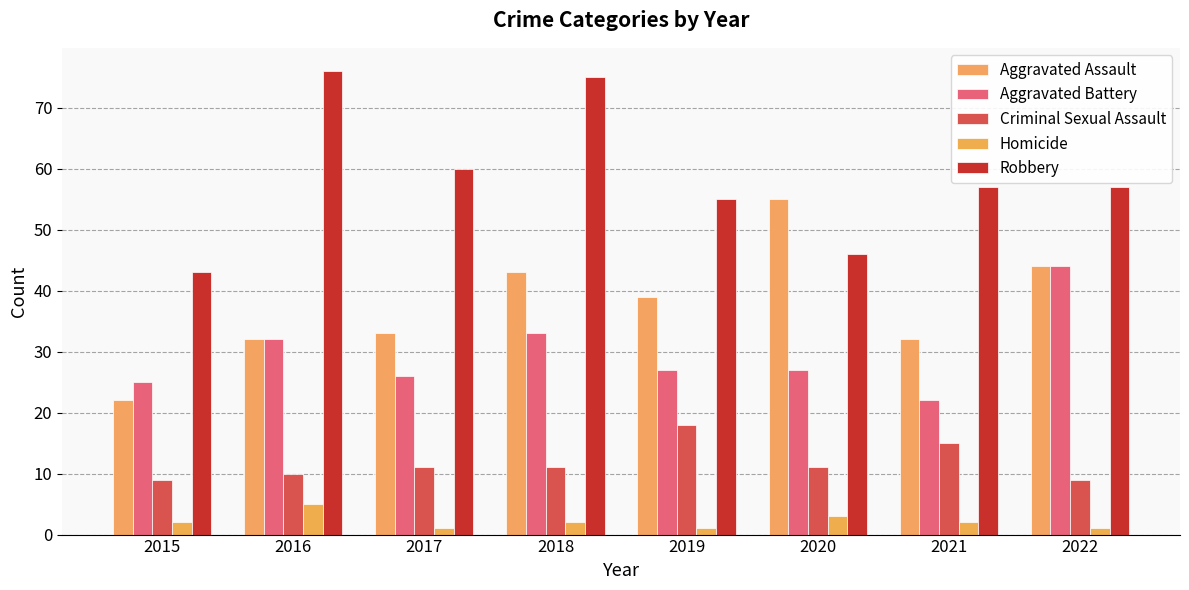

How many groups of bars are there?

8